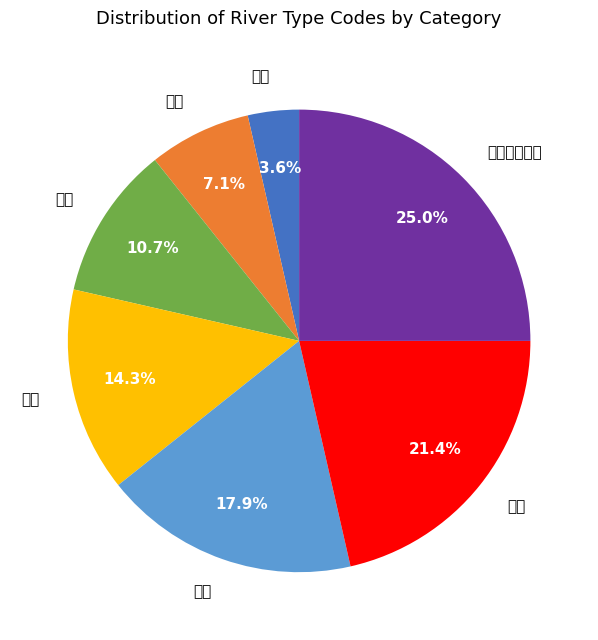

To the nearest percent, what is the average slice percentage?

14%